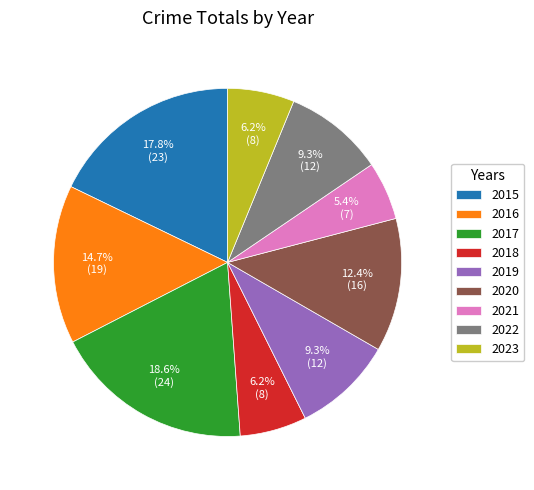

To the nearest percent, what percentage of the pie is 2016?

15%